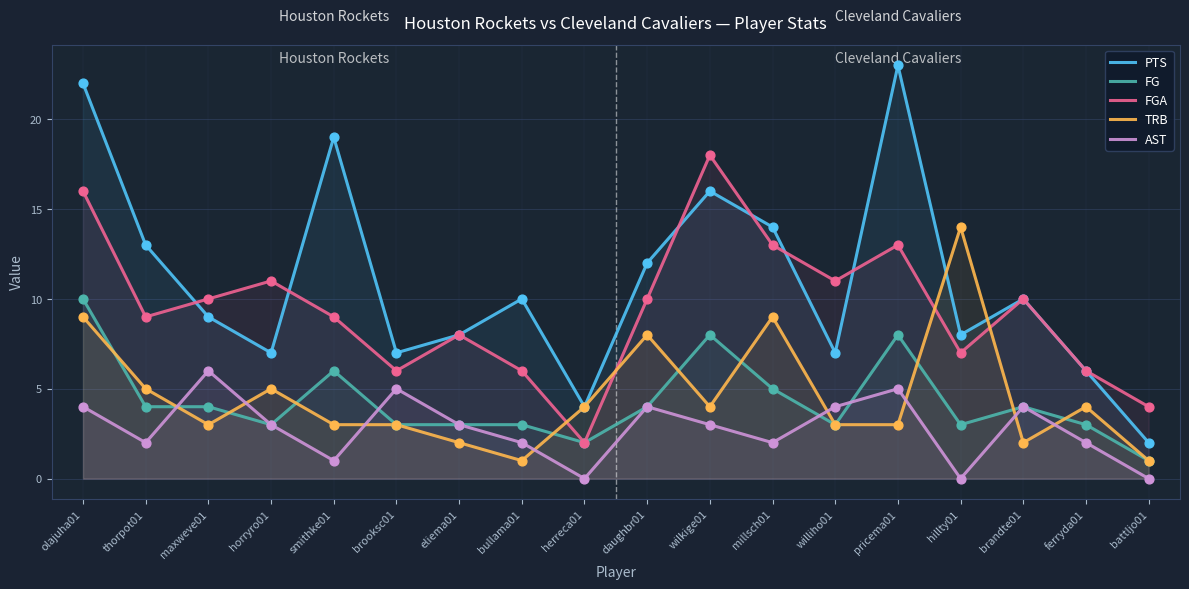

Which series has the largest Y range (max minus min)?

PTS